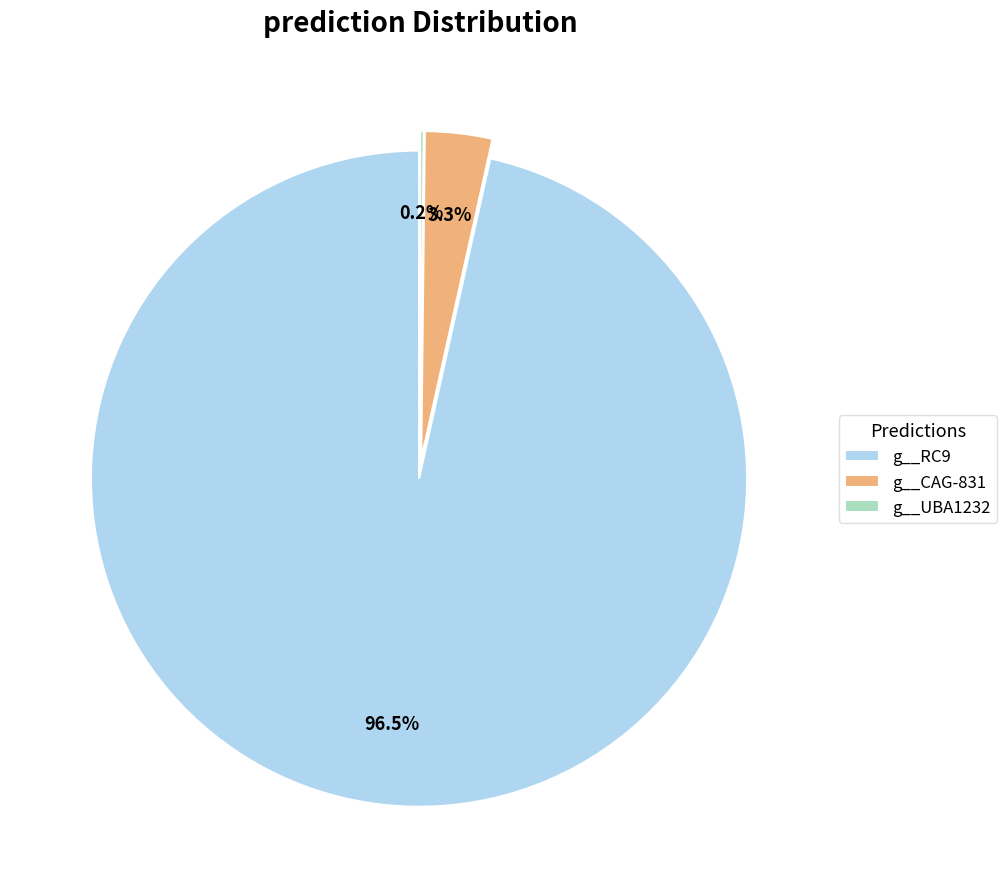

Does g__RC9 account for over 50% of the chart?

Yes